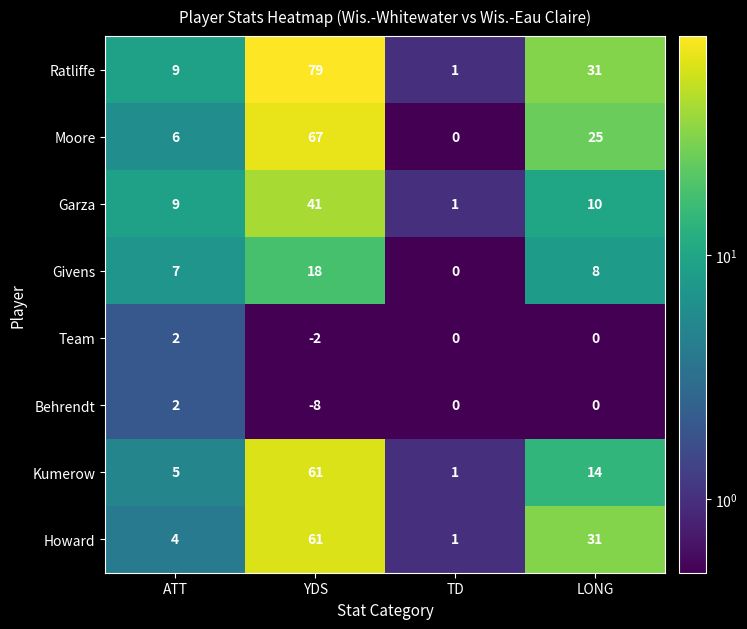

Which series has the widest spread of values?

Ratliffe